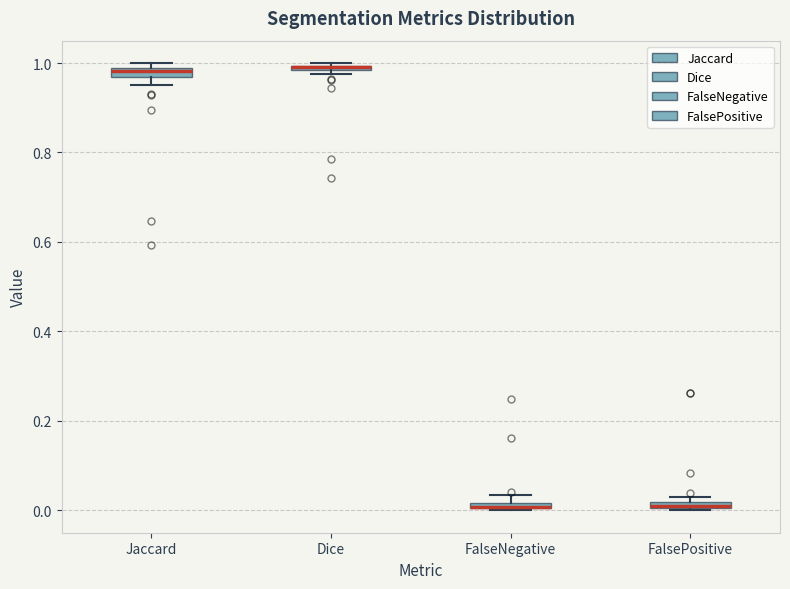

Where is the upper edge of the box for FalseNegative on the y-axis? The values are not printed on the chart, so give them approximately, as read against the axis.

0.02